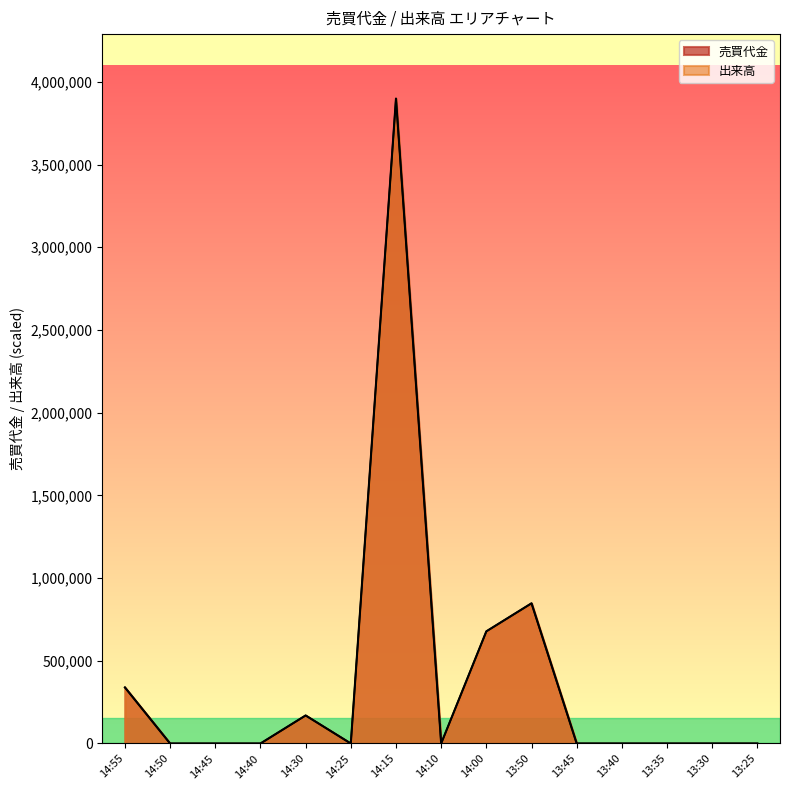

Which series has the largest total across all categories?

売買代金